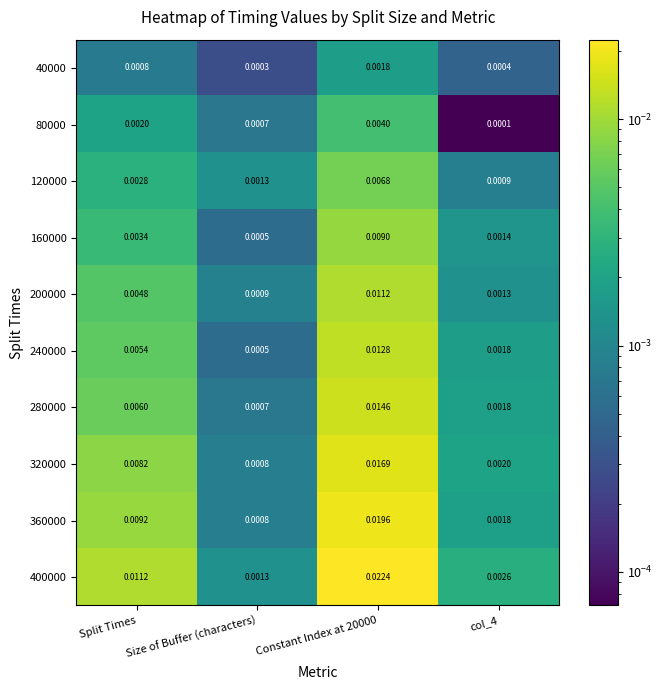

At which label is 40000 closest to 0?

Size of Buffer (characters)